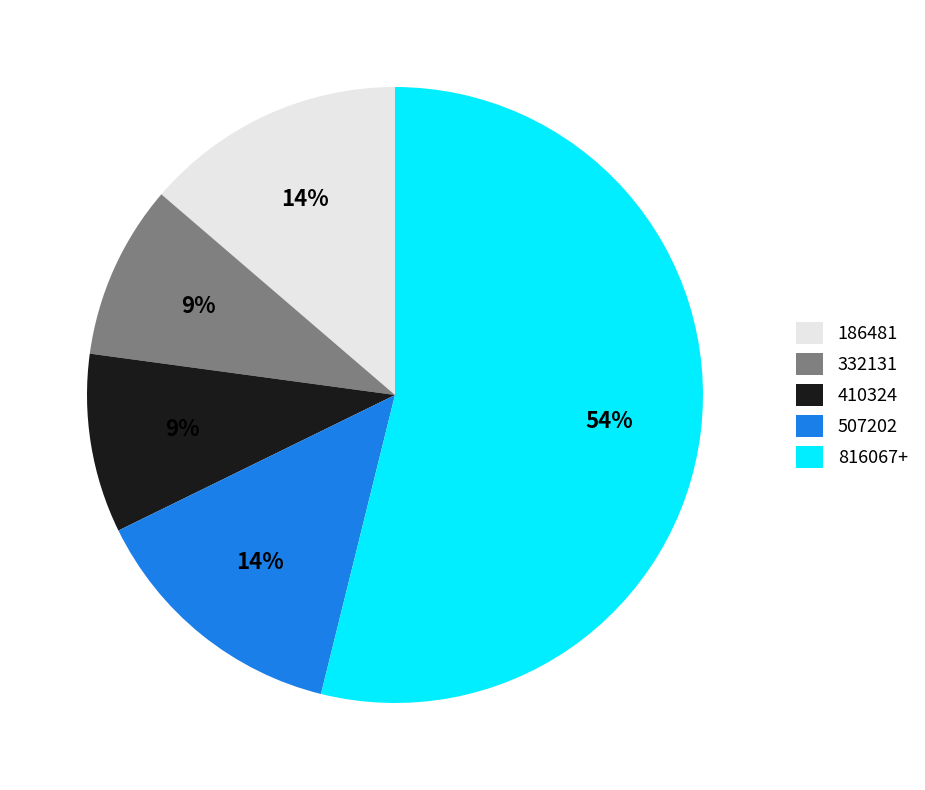

To the nearest percent, what is the average slice percentage?

20%